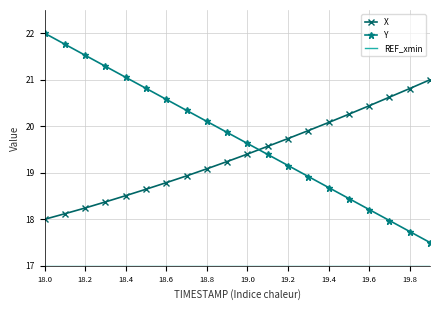

Which series has the largest total across all categories?

Y